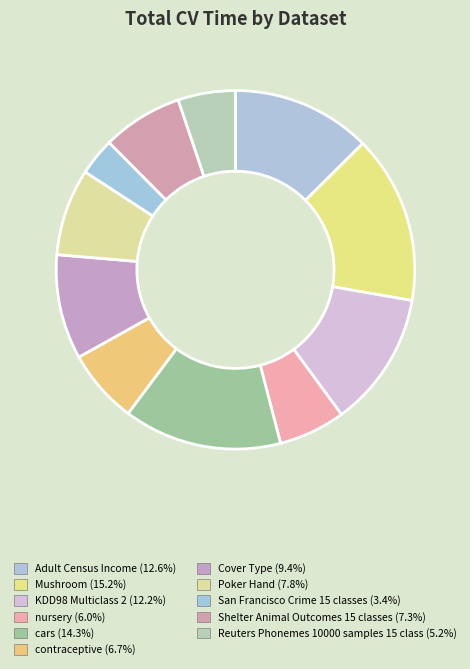

What is the largest slice in the pie chart?

Mushroom